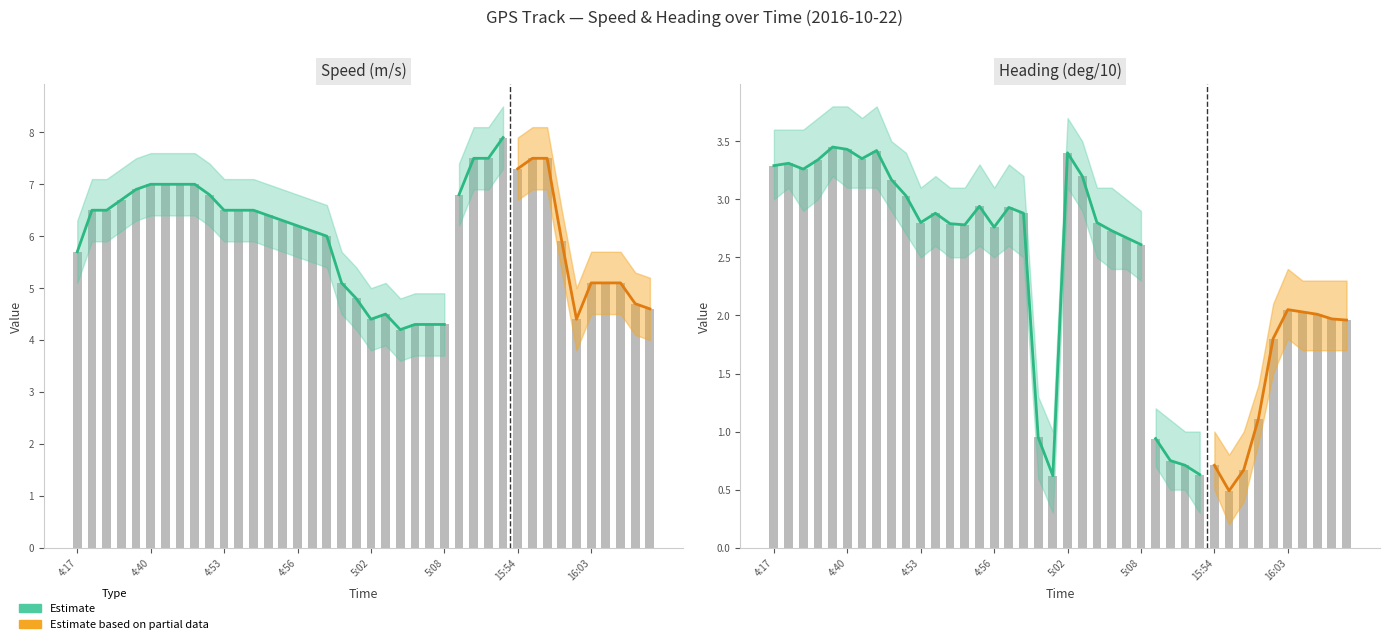

Are the bars grouped side by side (vs. stacked)?

Yes